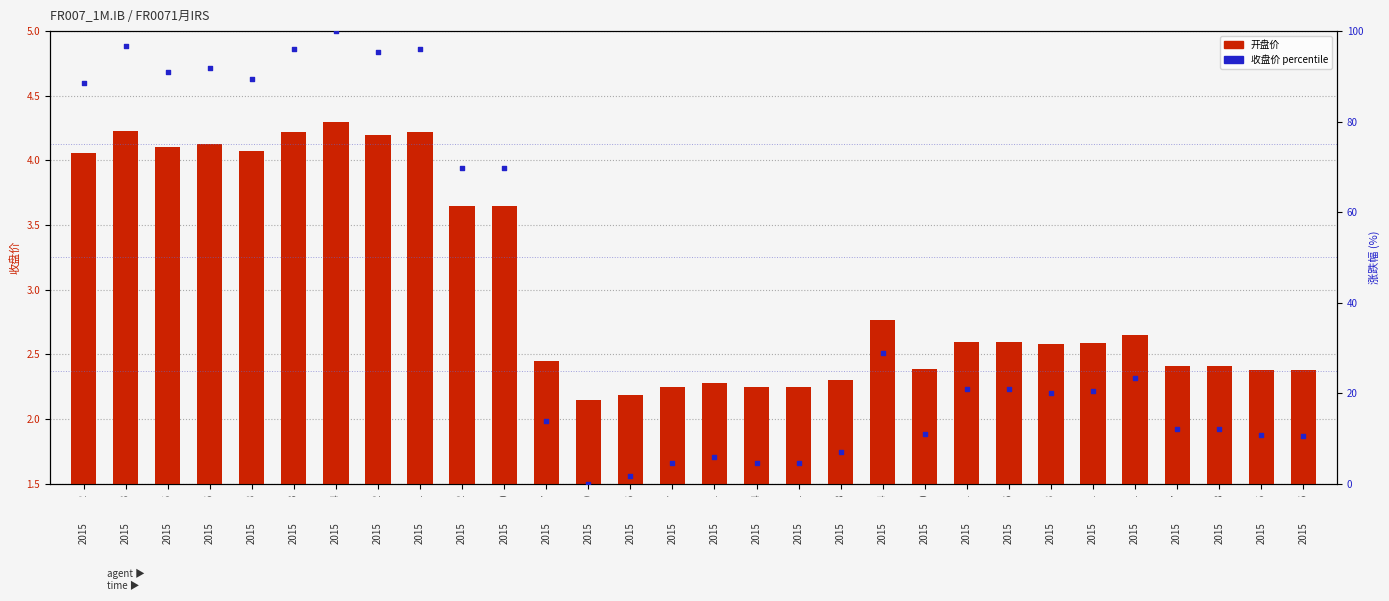

What are all the series names shown in the legend?

开盘价, 涨跌幅 (%)